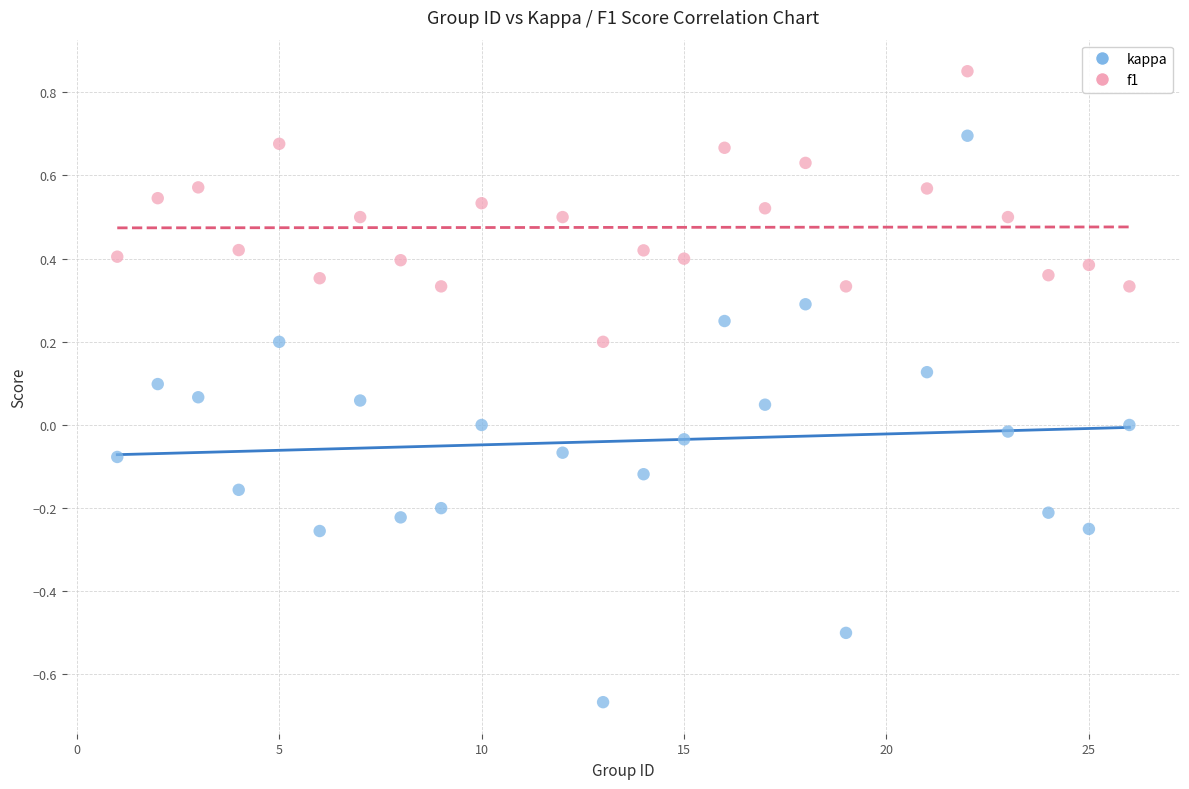

Which series reaches the maximum Y coordinate?

f1